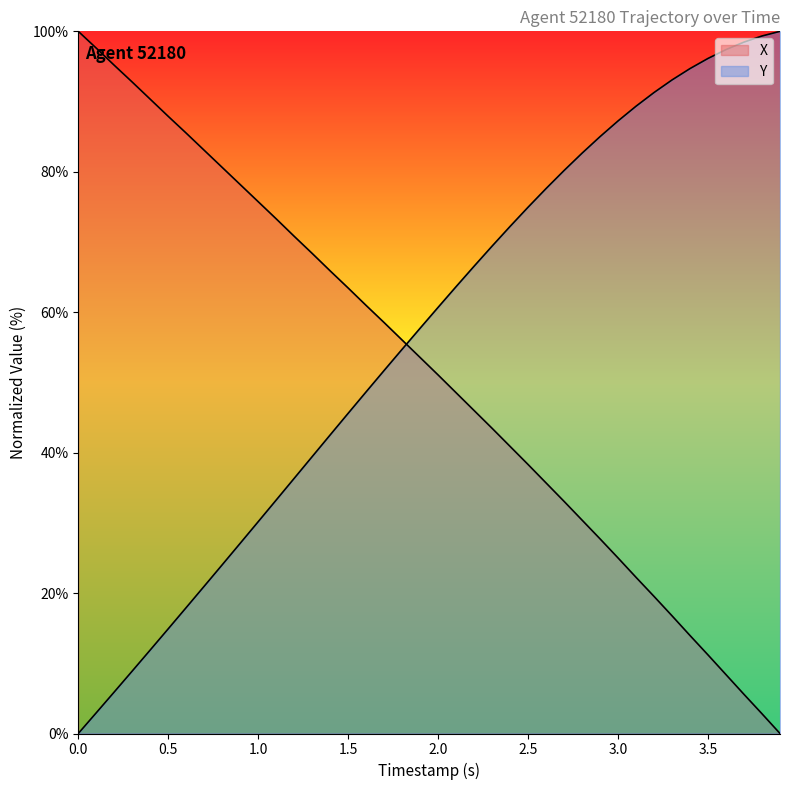

Is the value of X at 4.0 greater than the value of Y at 1.5?

Yes